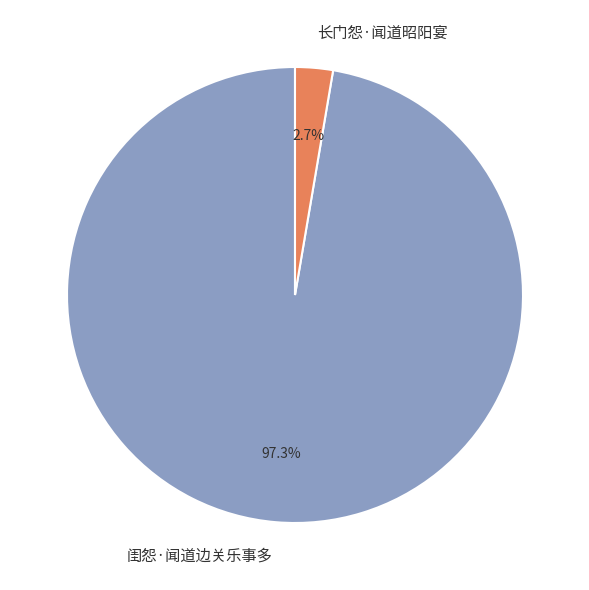

Which category has the biggest portion of the pie?

闺怨·闻道边关乐事多